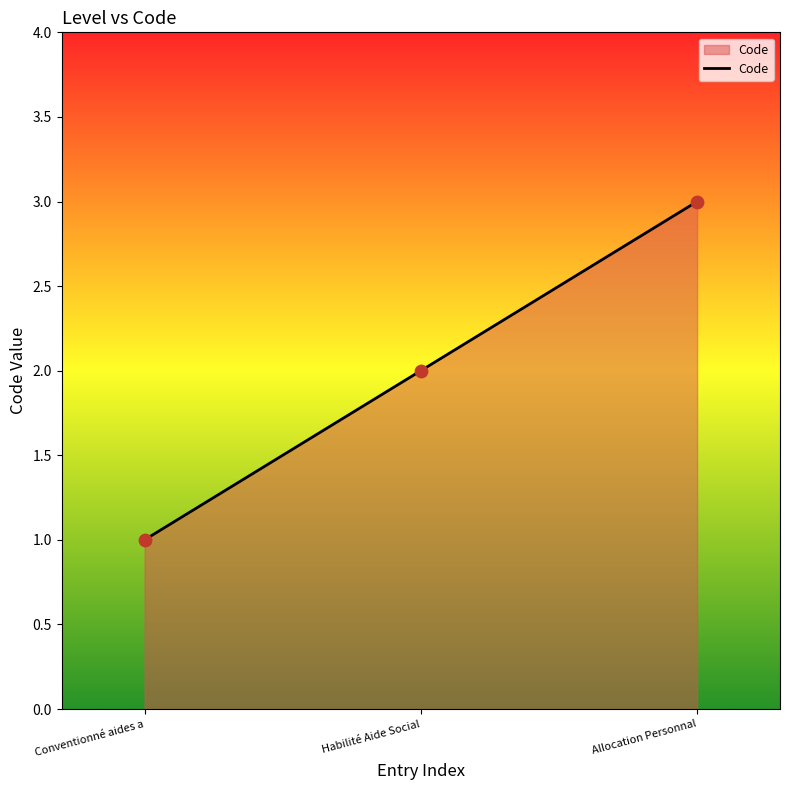

Which has a higher value, Conventionné aides a or Habilité Aide Social?

Habilité Aide Social